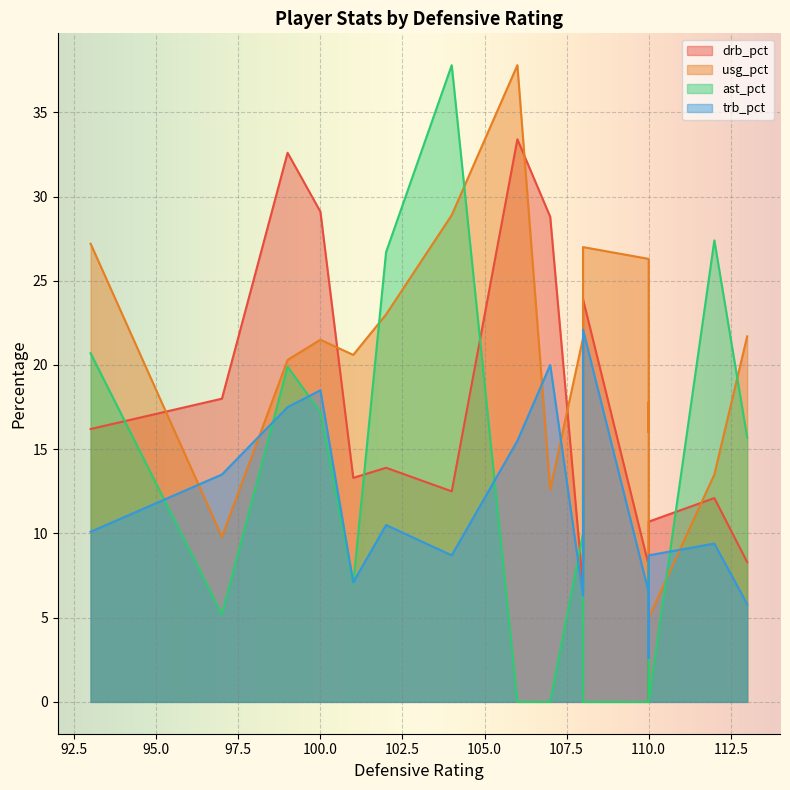

How many values in the trb_pct series exceed 9?

10